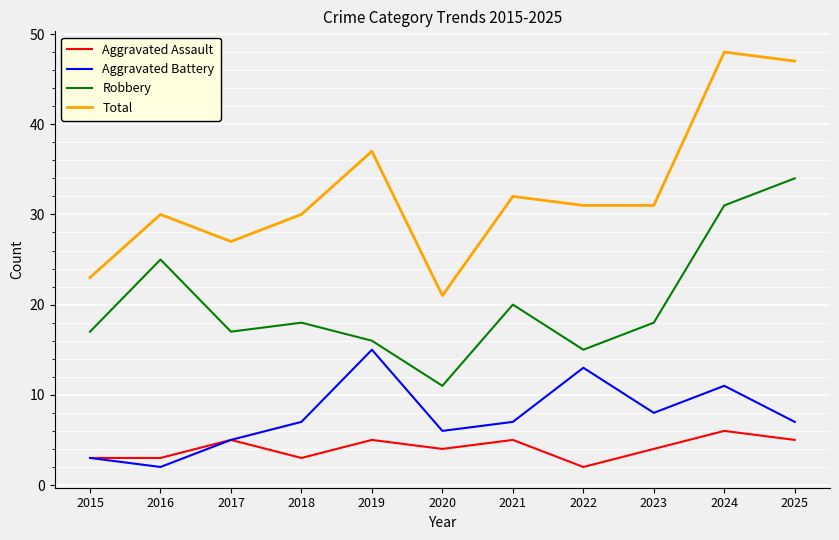

At which label does Aggravated Battery reach its peak?

2019